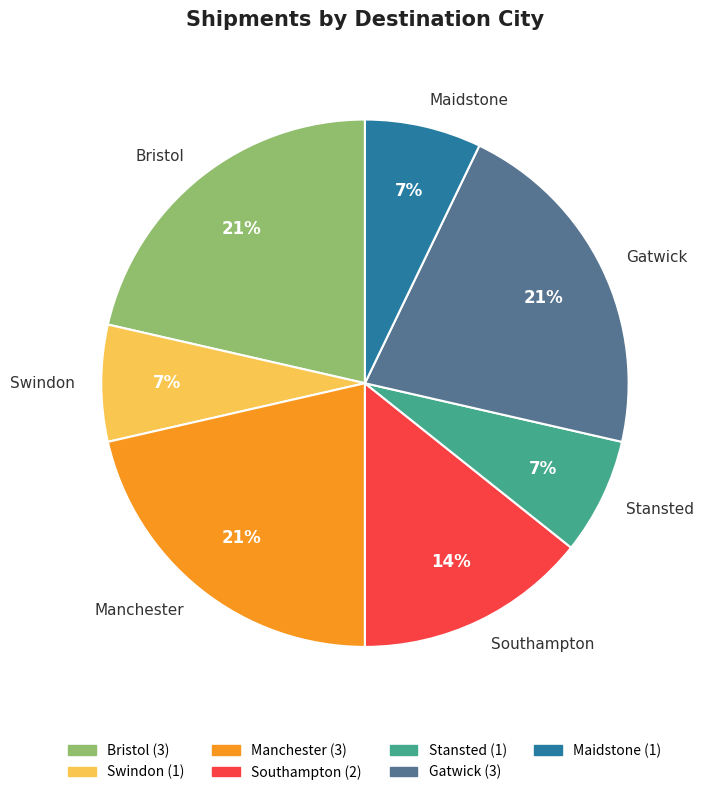

To the nearest percent, what is the difference between the largest and smallest slice percentages?

14%